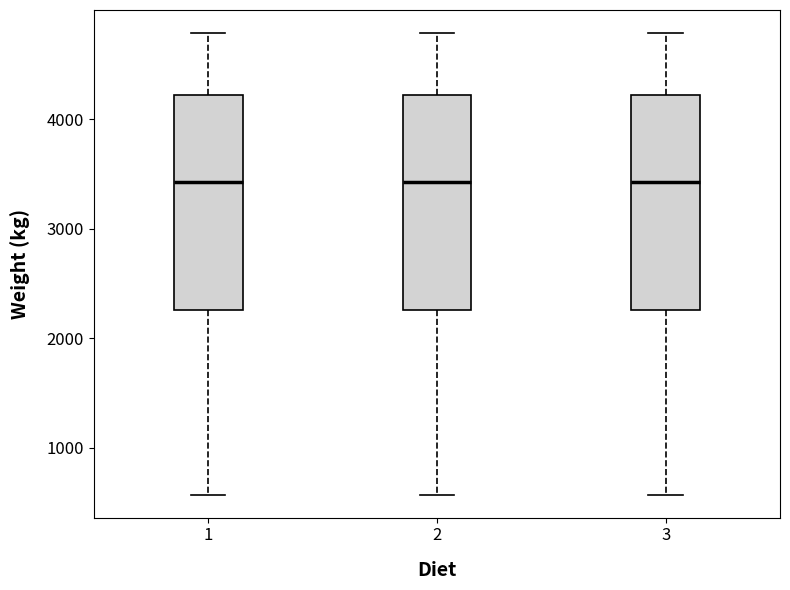

Reading left to right, read every box against the y-axis: the position of its median line, the range the box covers, and the ends of its whiskers. The values are not printed on the chart, so give them approximately, as read against the axis.

1: median 3400, box 2300 to 4200, whiskers 600 to 4800
2: median 3400, box 2300 to 4200, whiskers 600 to 4800
3: median 3400, box 2300 to 4200, whiskers 600 to 4800